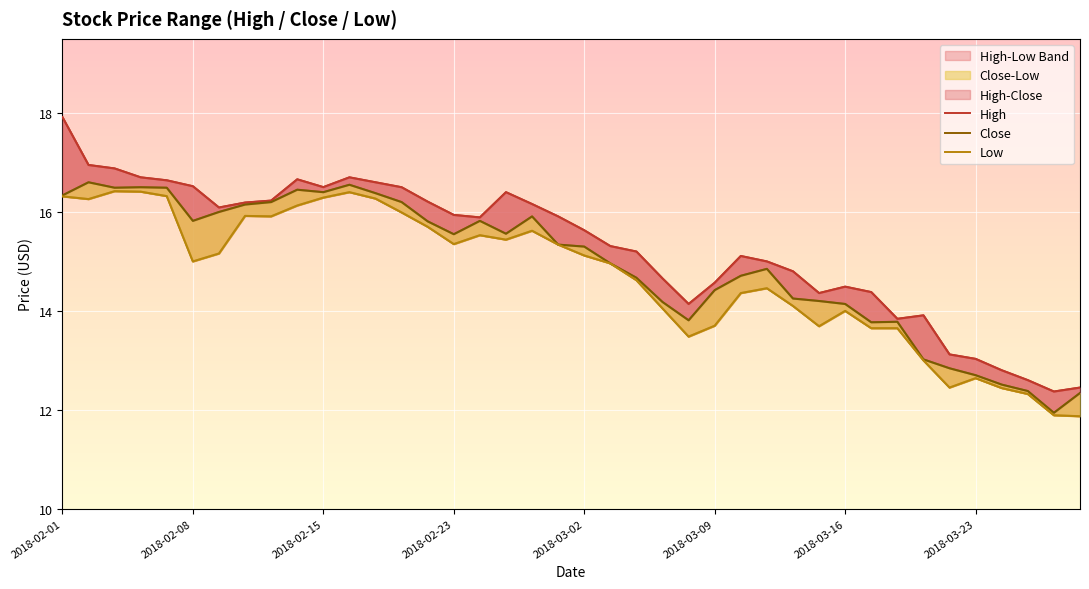

What is the difference between the highest and lowest values at 32?

0.2